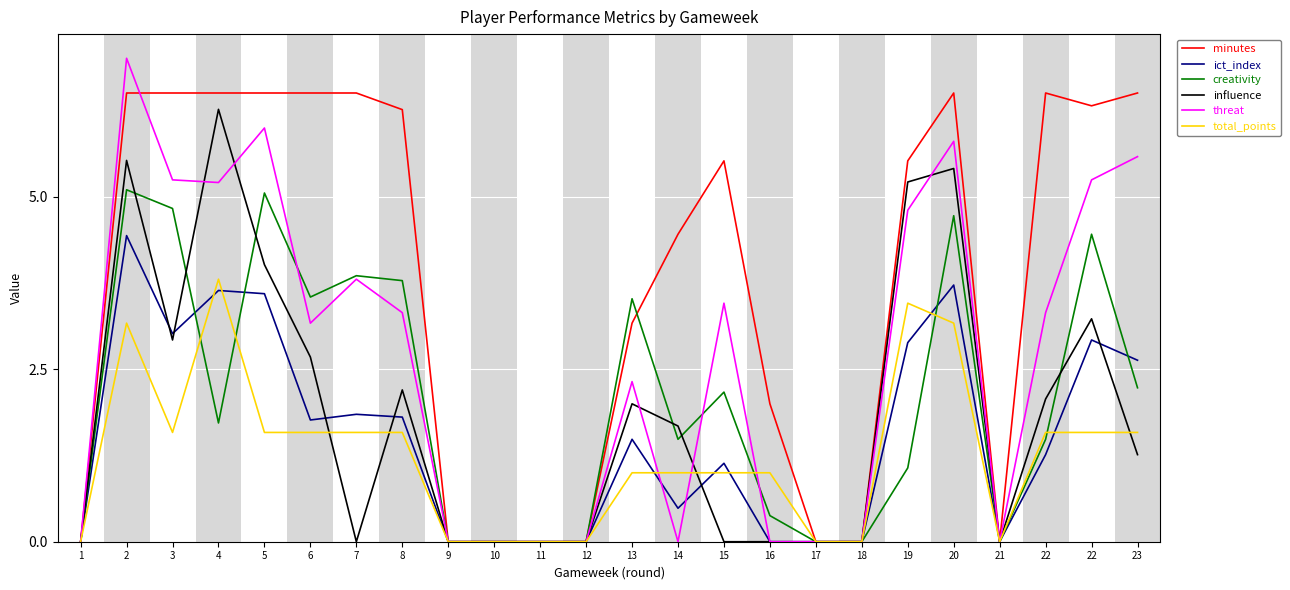

Reading left to right, list all the values displayed in this chart.

minutes: 1=0.0	2=6.5	3=6.5	4=6.5	5=6.5	6=6.5	7=6.5	8=6.3	9=0.0	10=0.0	11=0.0	12=0.0	13=3.2	14=4.5	15=5.5	16=2.0	17=0.0	18=0.0	19=5.5	20=6.5	21=0.0	22=6.5	22=6.3	23=6.5
ict_index: 1=0.0	2=4.4	3=3.0	4=3.6	5=3.6	6=1.8	7=1.8	8=1.8	9=0.0	10=0.0	11=0.0	12=0.0	13=1.5	14=0.5	15=1.1	16=0.0	17=0.0	18=0.0	19=2.9	20=3.7	21=0.0	22=1.3	22=2.9	23=2.6
creativity: 1=0.0	2=5.1	3=4.8	4=1.7	5=5.1	6=3.5	7=3.9	8=3.8	9=0.0	10=0.0	11=0.0	12=0.0	13=3.5	14=1.5	15=2.2	16=0.4	17=0.0	18=0.0	19=1.1	20=4.7	21=0.0	22=1.5	22=4.5	23=2.2
influence: 1=0.0	2=5.5	3=2.9	4=6.3	5=4.0	6=2.7	7=0.0	8=2.2	9=0.0	10=0.0	11=0.0	12=0.0	13=2.0	14=1.7	15=0.0	16=0.0	17=0.0	18=0.0	19=5.2	20=5.4	21=0.0	22=2.1	22=3.2	23=1.3
threat: 1=0.0	2=7.0	3=5.2	4=5.2	5=6.0	6=3.2	7=3.8	8=3.3	9=0.0	10=0.0	11=0.0	12=0.0	13=2.3	14=0.0	15=3.5	16=0.0	17=0.0	18=0.0	19=4.8	20=5.8	21=0.0	22=3.3	22=5.2	23=5.6
total_points: 1=0.0	2=3.2	3=1.6	4=3.8	5=1.6	6=1.6	7=1.6	8=1.6	9=0.0	10=0.0	11=0.0	12=0.0	13=1.0	14=1.0	15=1.0	16=1.0	17=0.0	18=0.0	19=3.5	20=3.2	21=0.0	22=1.6	22=1.6	23=1.6